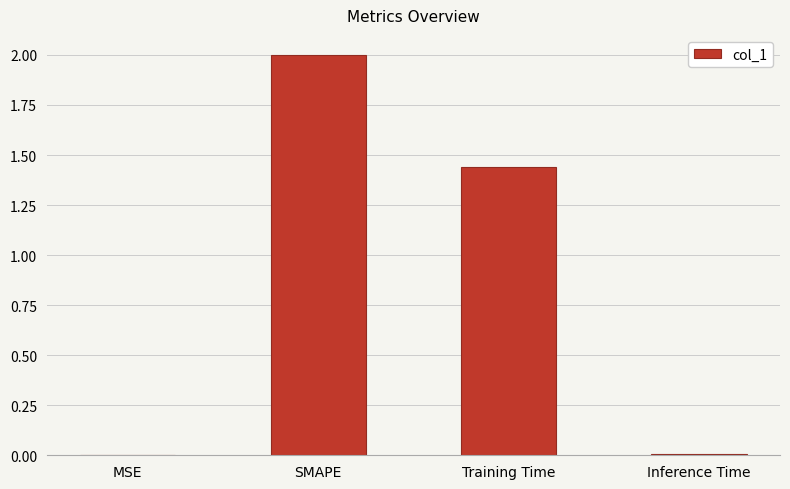

Where does the data first go above 1?

SMAPE